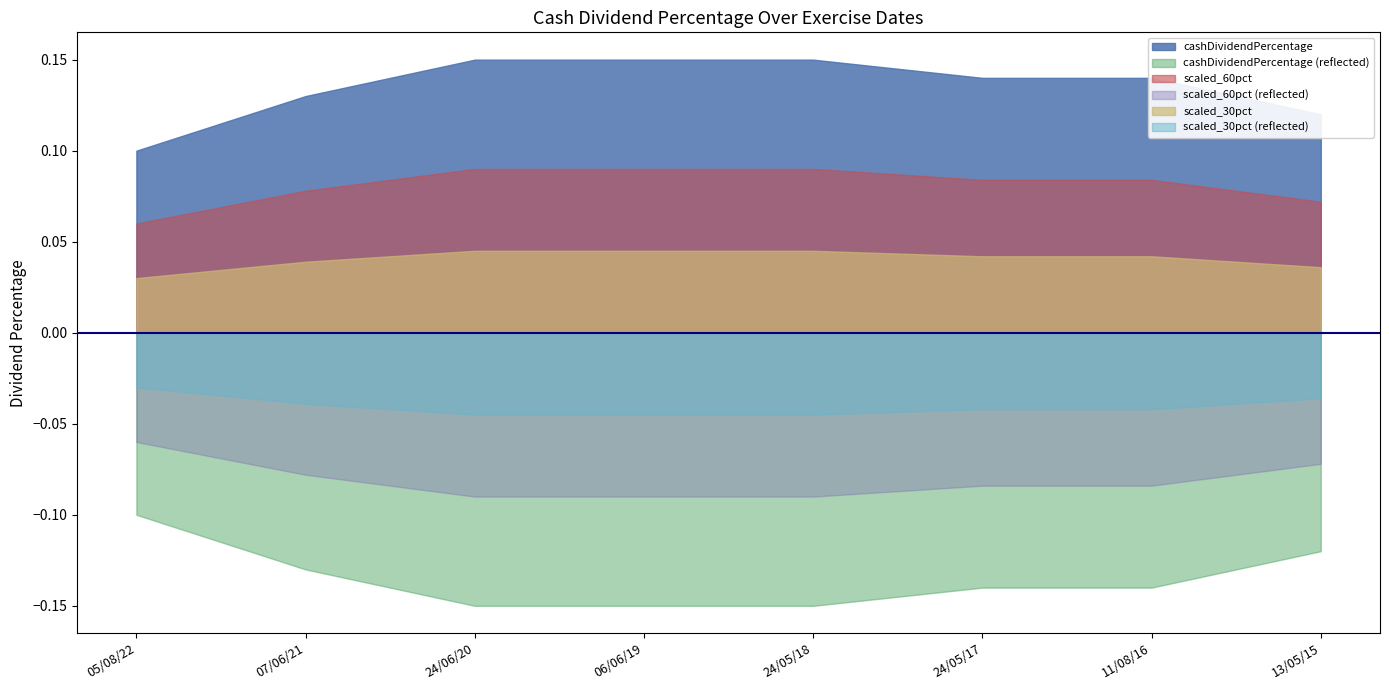

Count the values in the range 0 to 1.

8